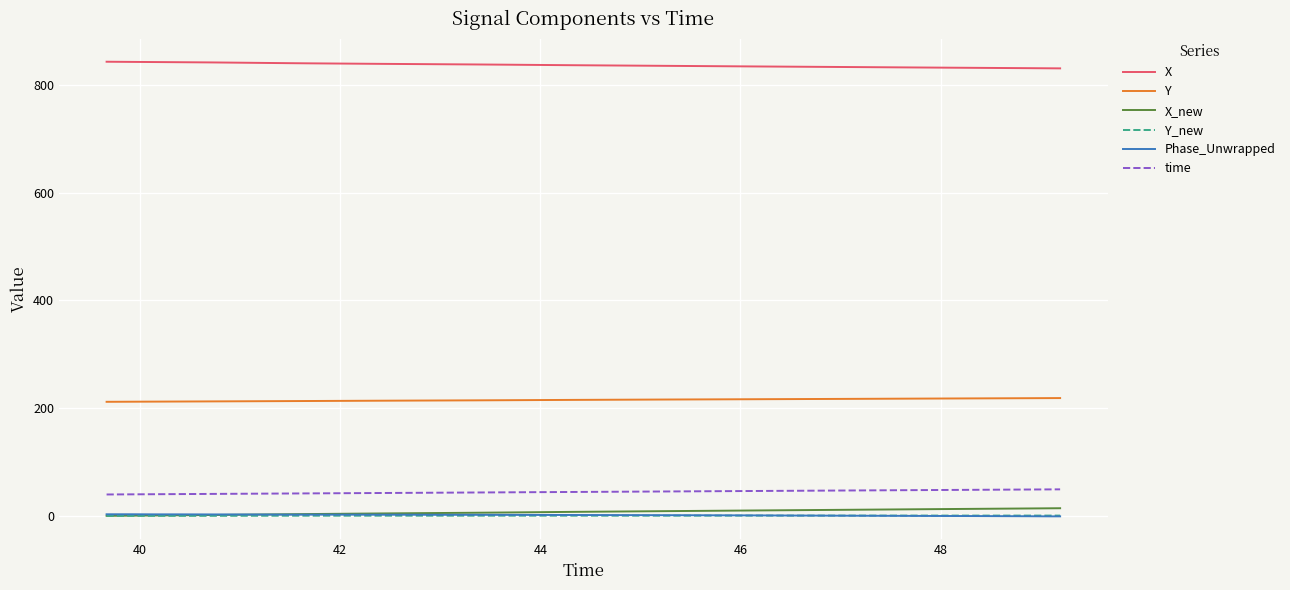

Does the chart have visible grid lines?

Yes